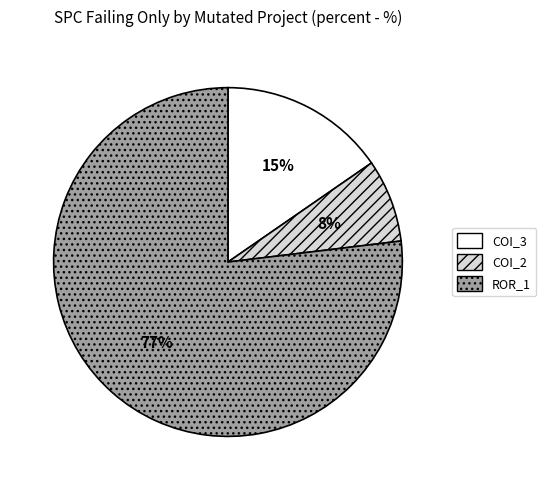

How many slices are in this pie chart?

3